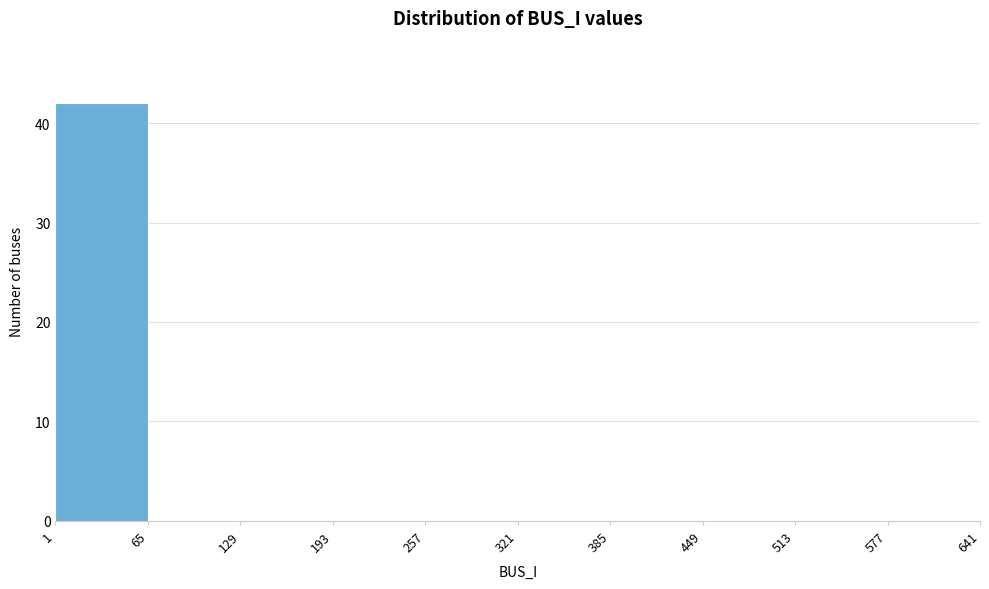

Reading left to right, list every bar in this chart as the range it spans on the x-axis followed by its height. The values are not printed on the chart, so give them approximately, as read against the axis.

1 to 65: 42
65 to 129: 0
129 to 193: 0
193 to 257: 0
257 to 321: 0
321 to 385: 0
385 to 449: 0
449 to 513: 0
513 to 577: 0
577 to 641: 0